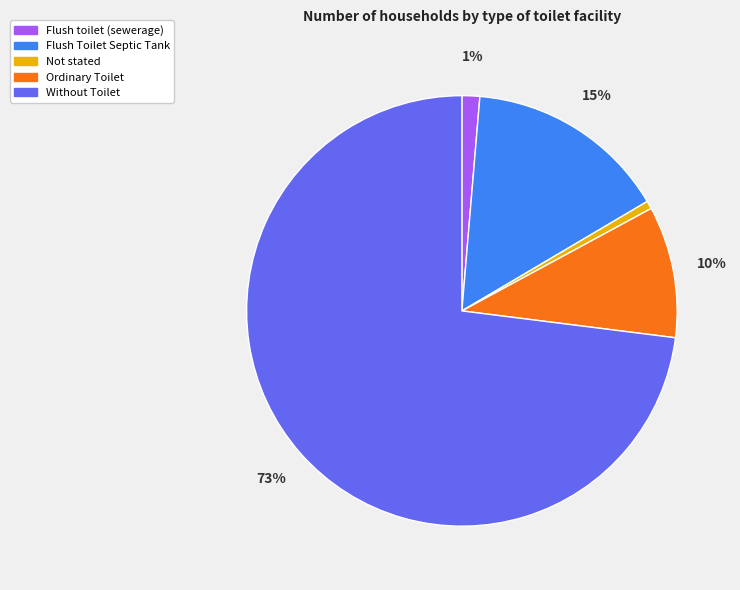

To the nearest percent, what is the average slice percentage?

20%